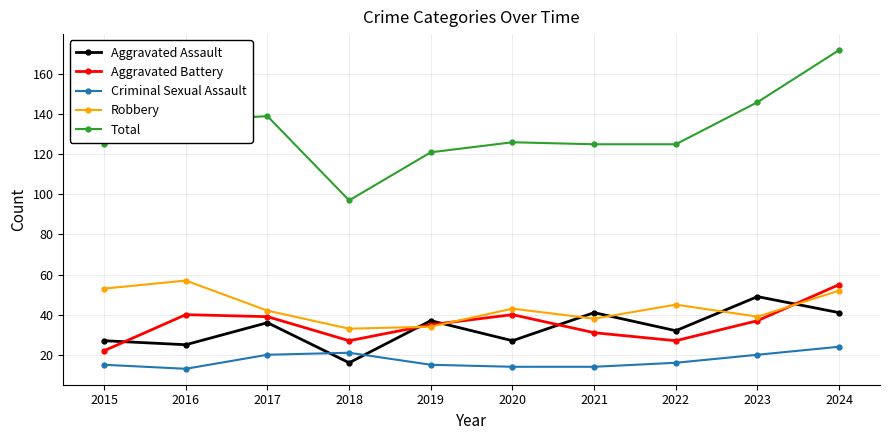

Reading left to right, what are all the values shown in this chart?

Aggravated Assault: 27	25	36	16	37	27	41	32	49	41
Aggravated Battery: 22	40	39	27	35	40	31	27	37	55
Criminal Sexual Assault: 15	13	20	21	15	14	14	16	20	24
Robbery: 53	57	42	33	34	43	38	45	39	52
Total: 125	137	139	97	121	126	125	125	146	172